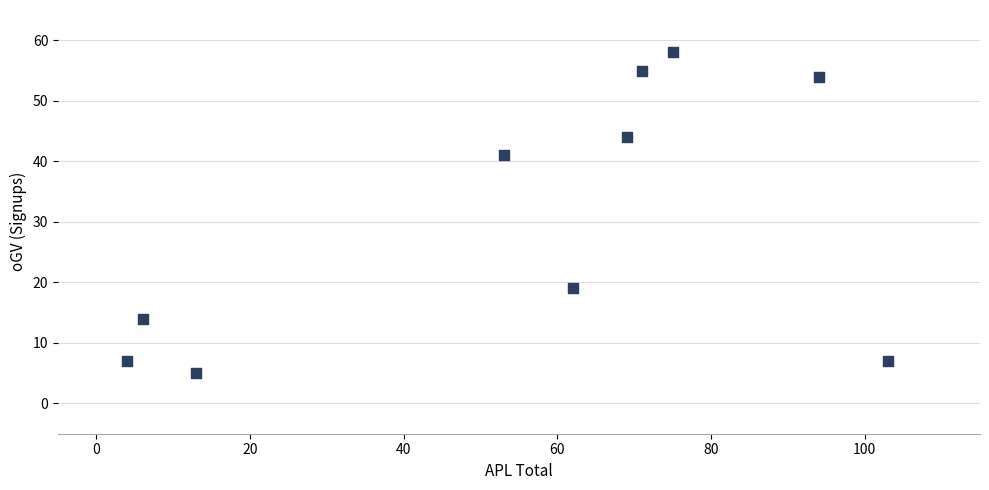

What is the average Y value?

30